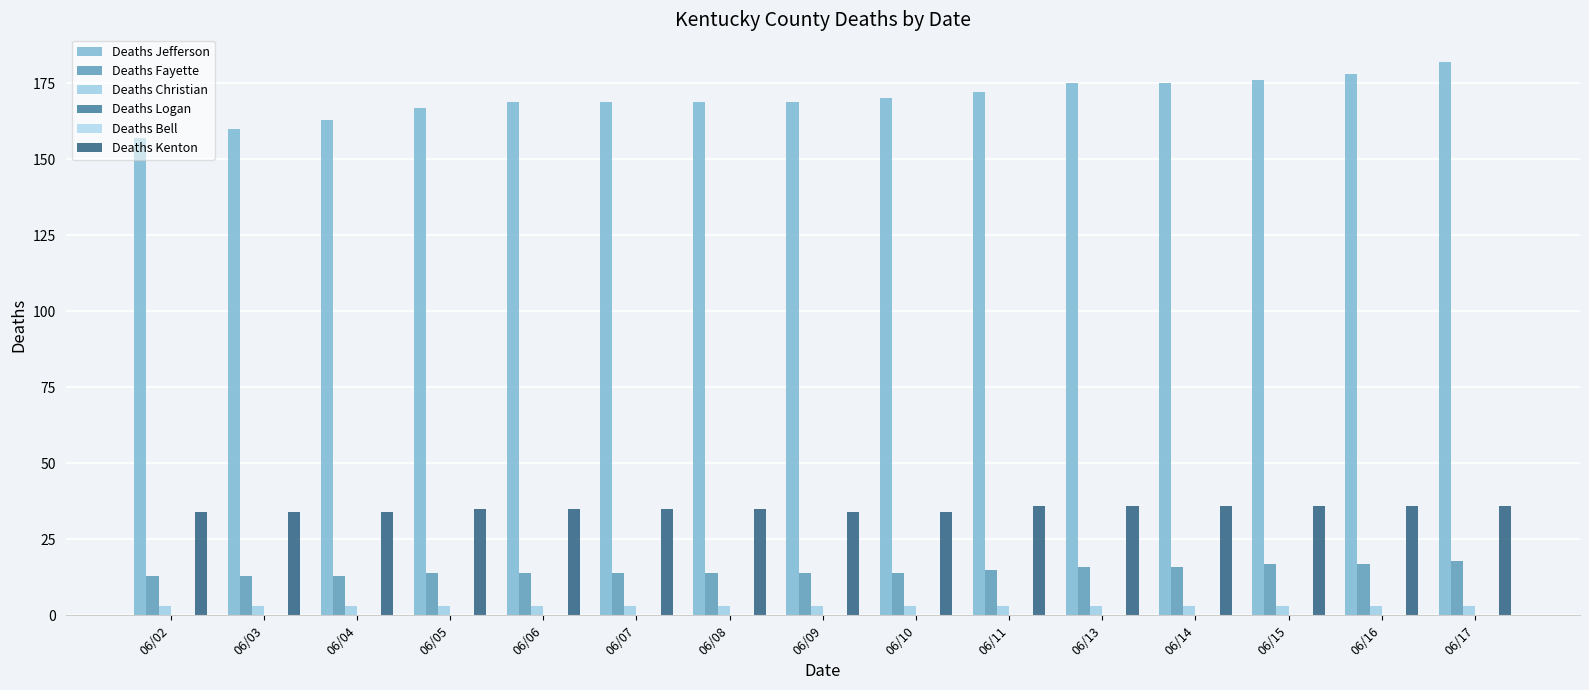

What is the difference between the maximum and minimum values in the Deaths Kenton series?

2